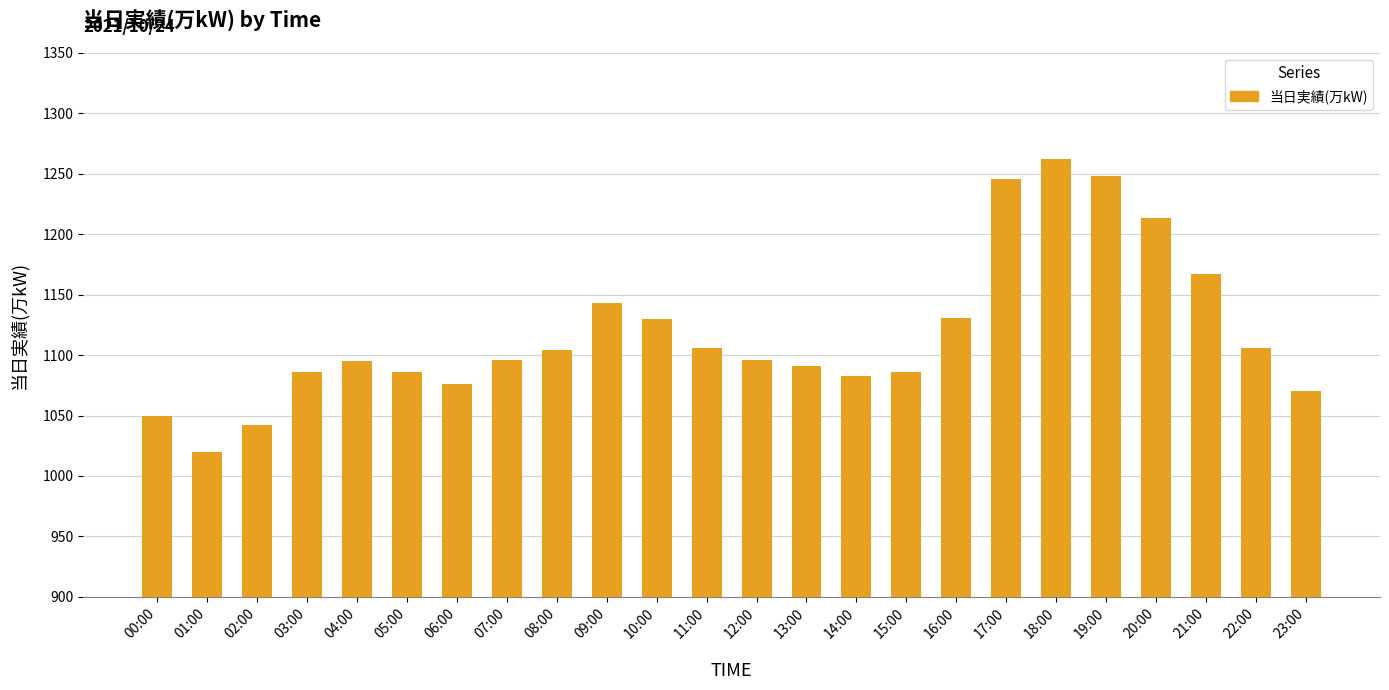

What is the sum of the values at 05:00 and 09:00?

2229